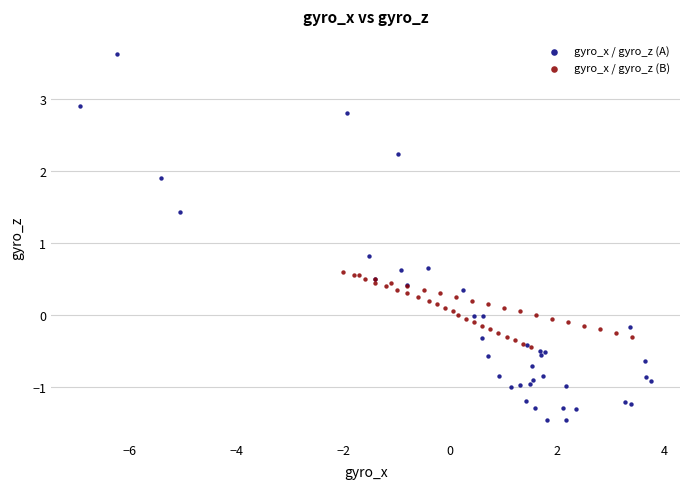

Which series has the largest Y range (max minus min)?

gyro_x / gyro_z (A)